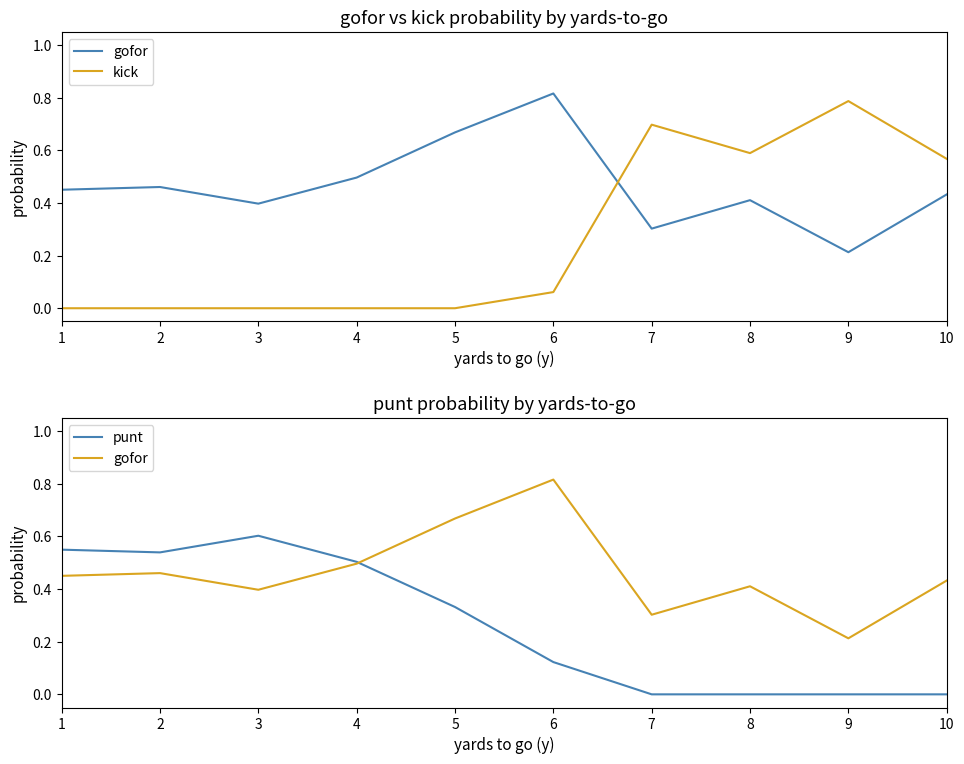

How many lines are shown in the chart?

3